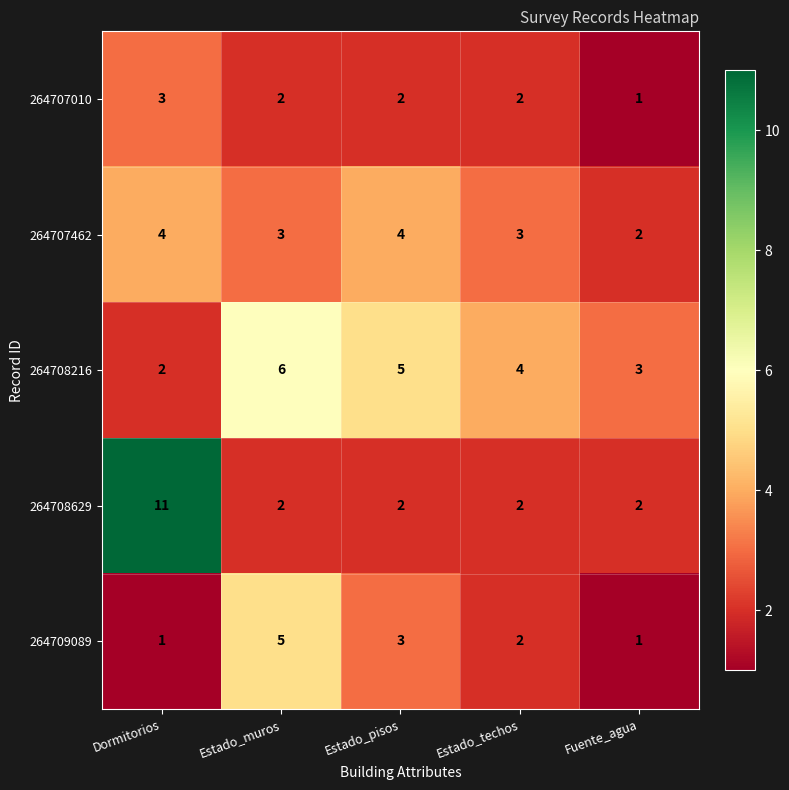

At which label does 264708216 first exceed 4?

Estado_muros